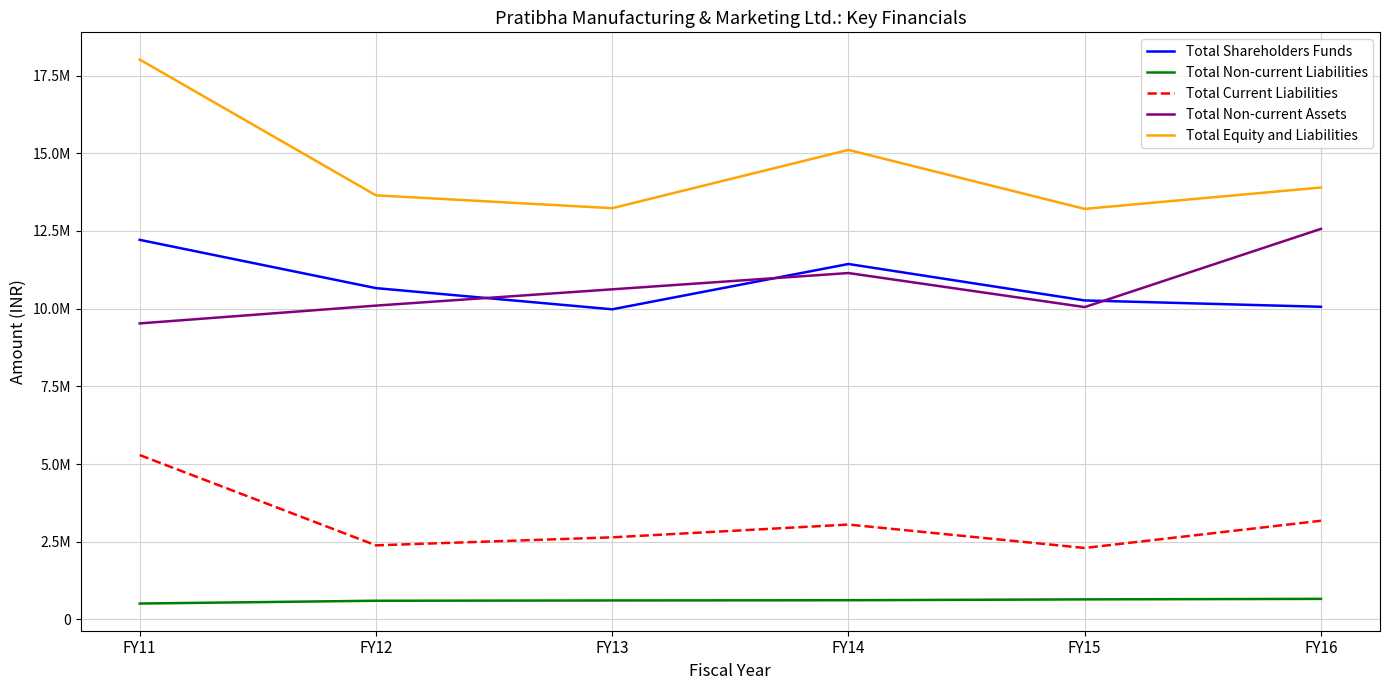

Does the chart have visible grid lines?

Yes